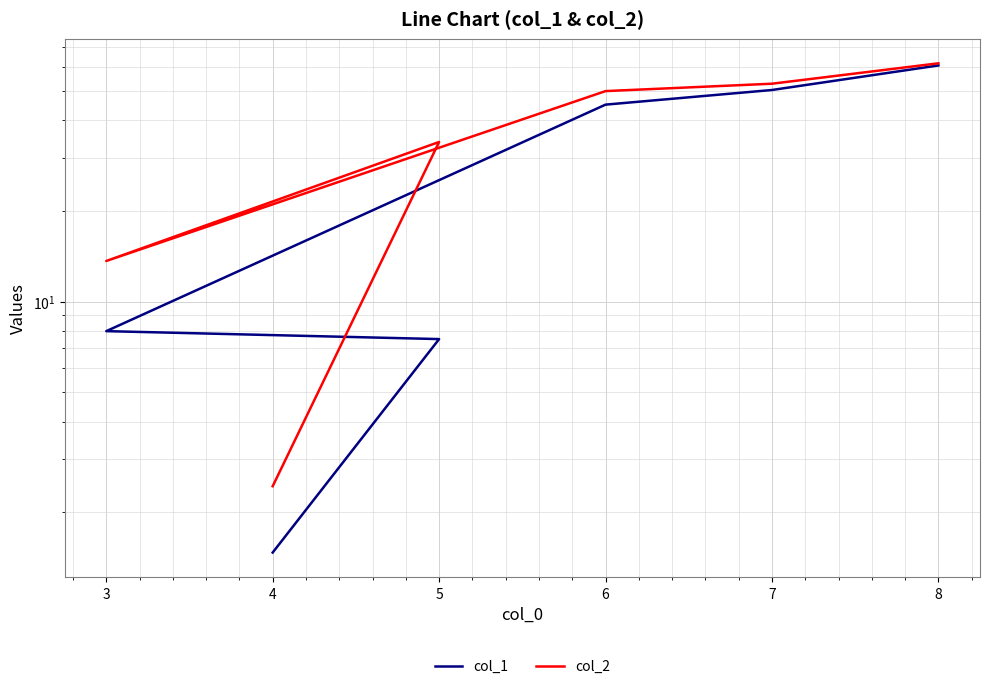

What is the average value of the col_1 series?

28.9